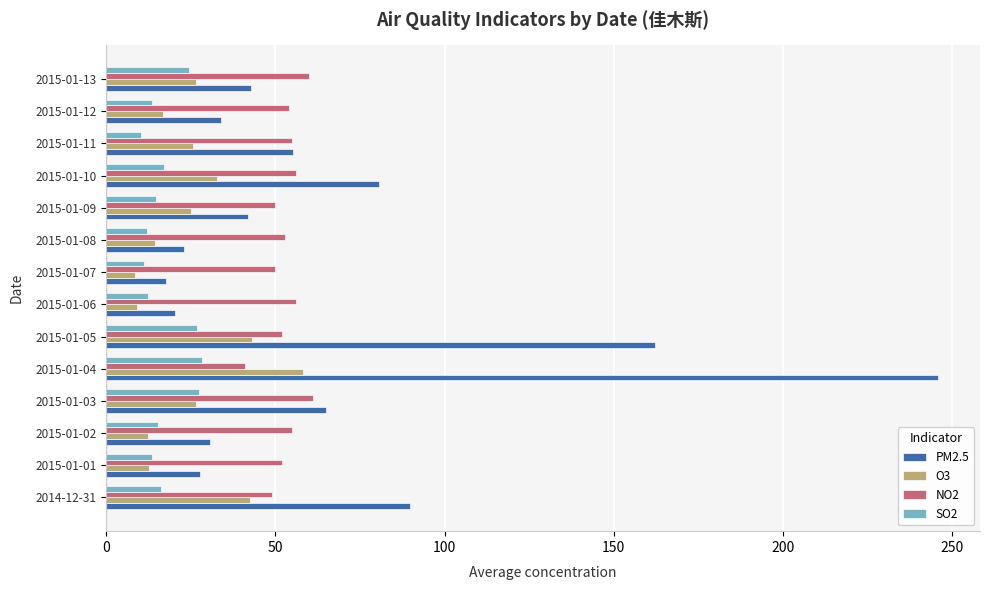

True or false: SO2 has a value of 11.1 at 2015-01-07.

True